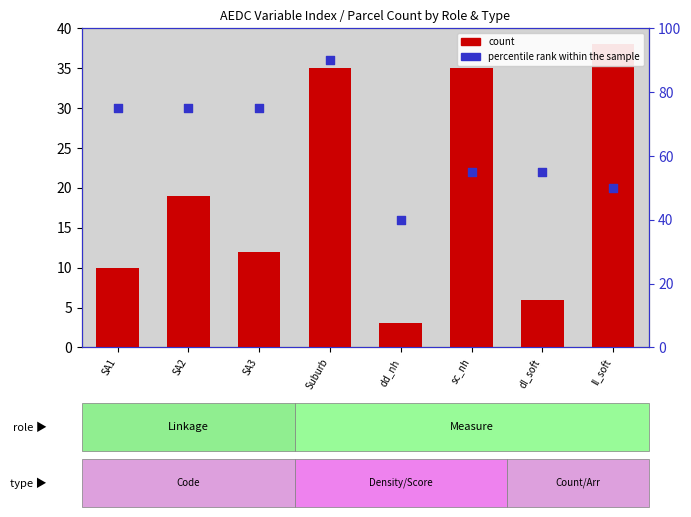

Which series has the largest total across all categories?

percentile rank within the sample